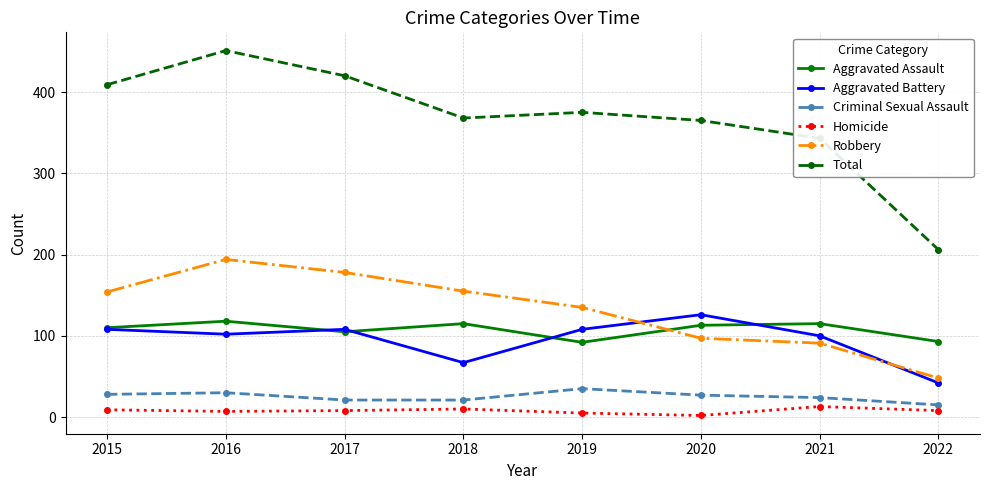

The Aggravated Battery series shows 32 at 2015. True or false?

False